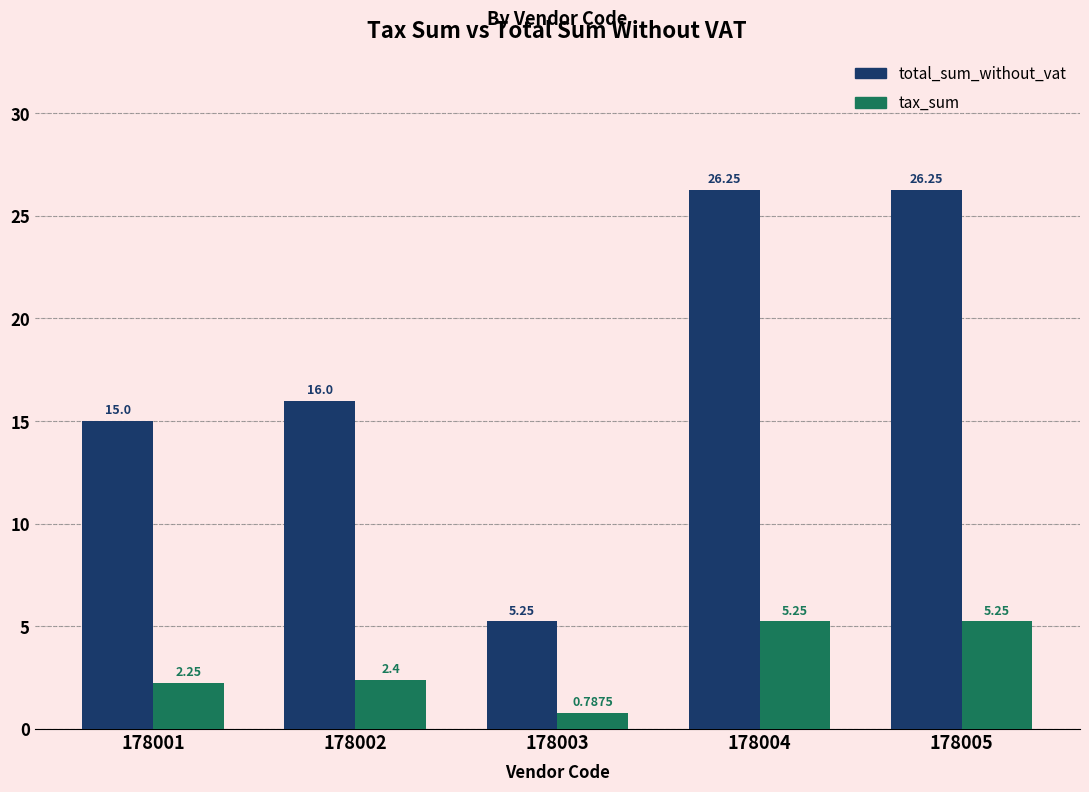

What is the value of the tax_sum bar at the 2nd from the left?

2.4